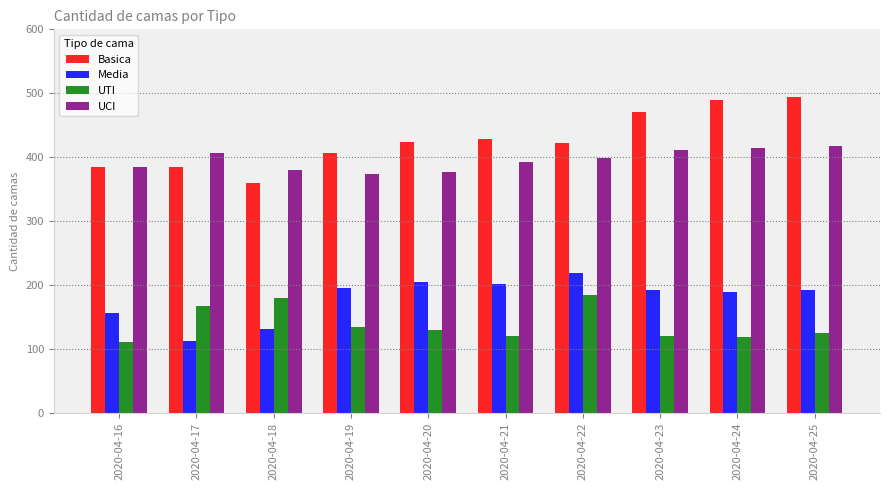

Is the value of UCI at 2020-04-17 greater than the value of UTI at 2020-04-17?

Yes